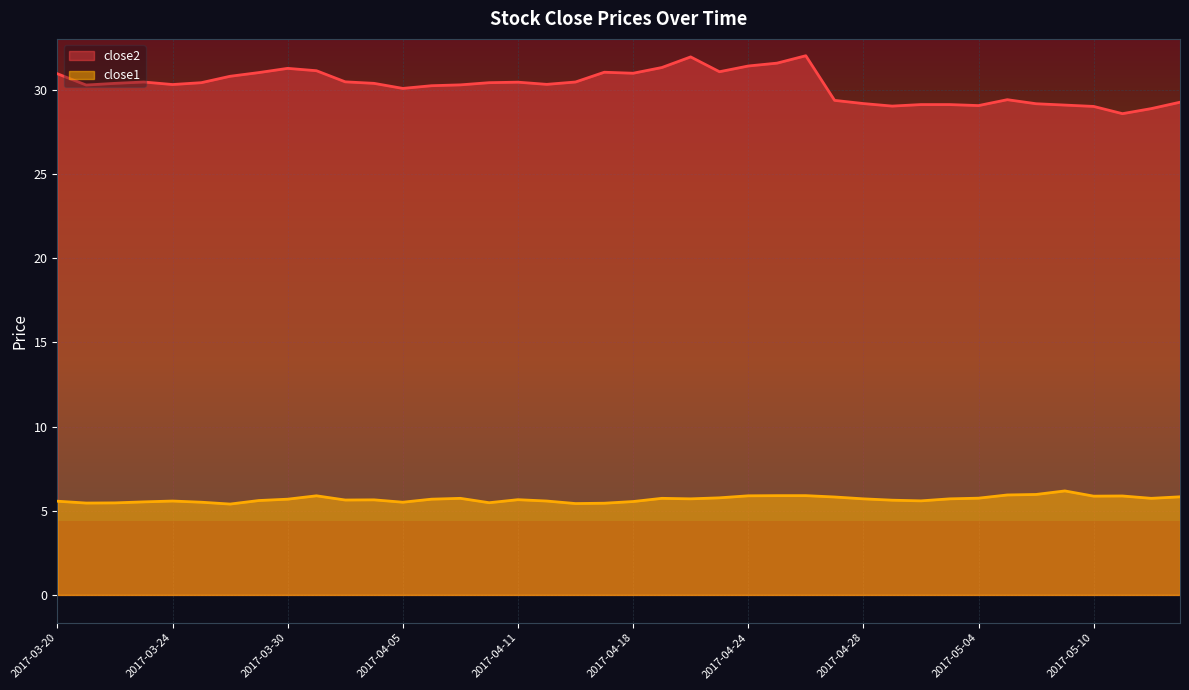

What is the difference between the close2 values at 2017-04-17 and 2017-03-23?

0.6